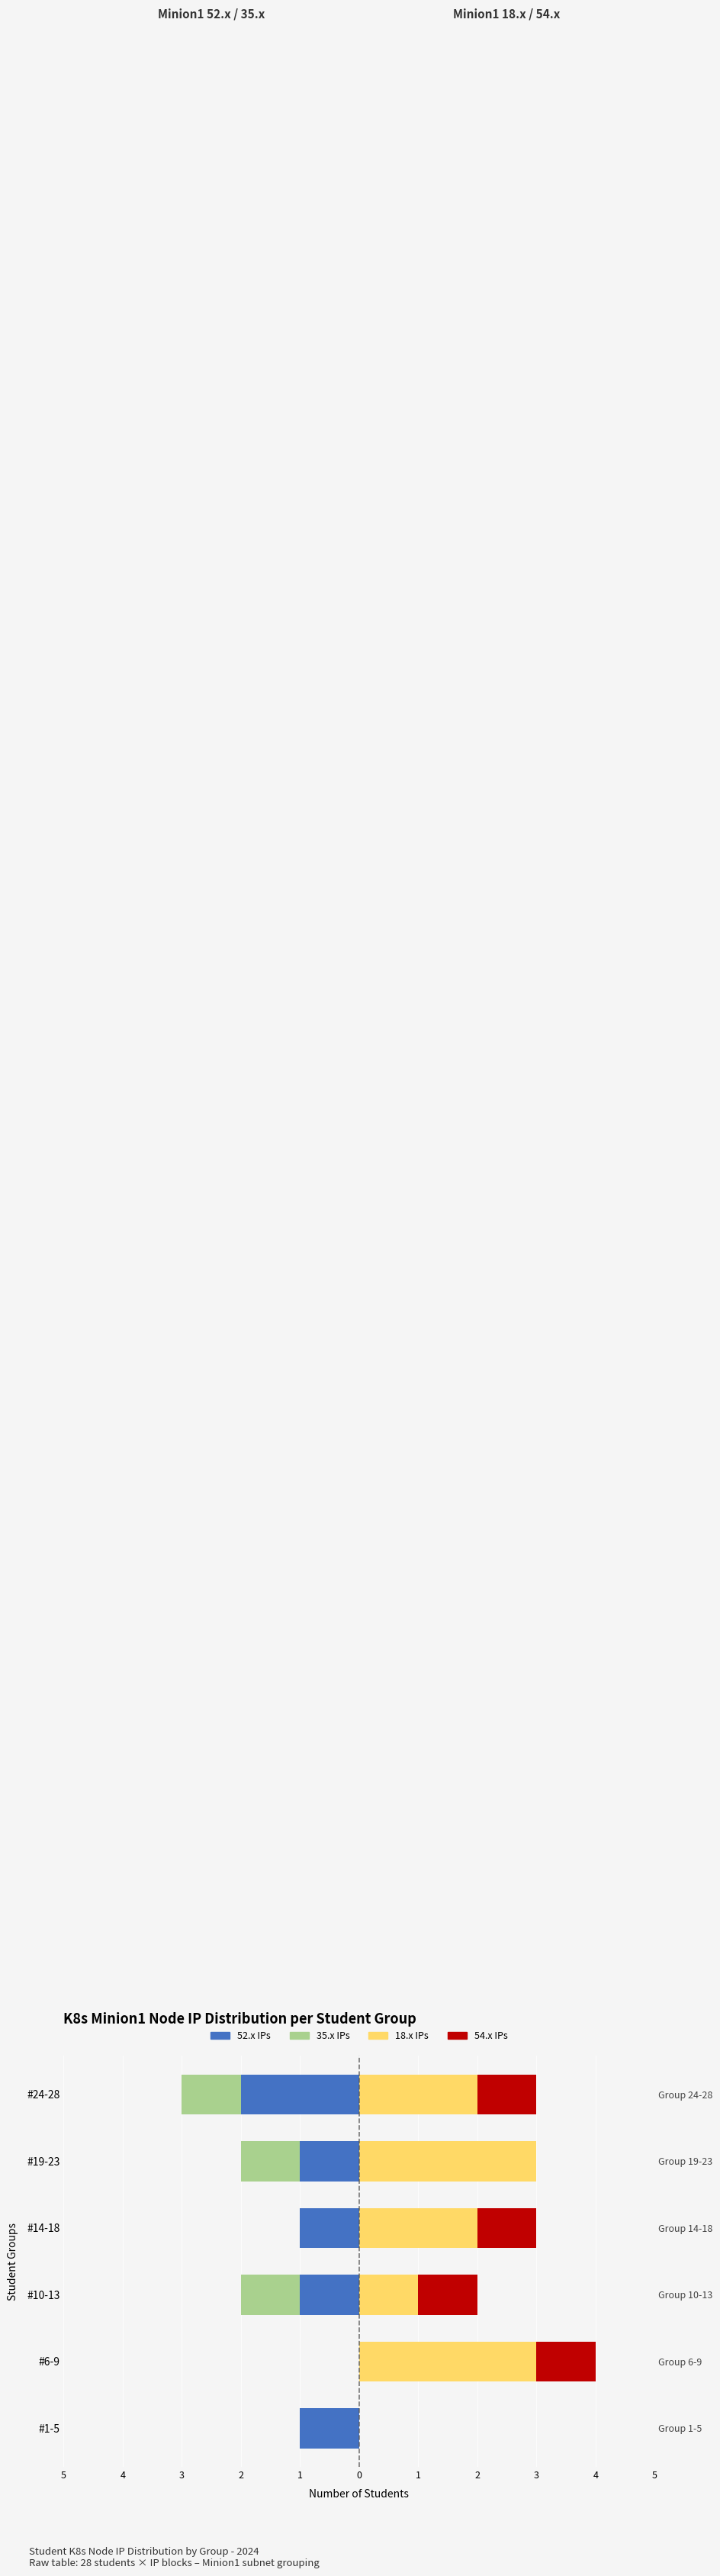

What is the average value of the 18.x IPs series?

2